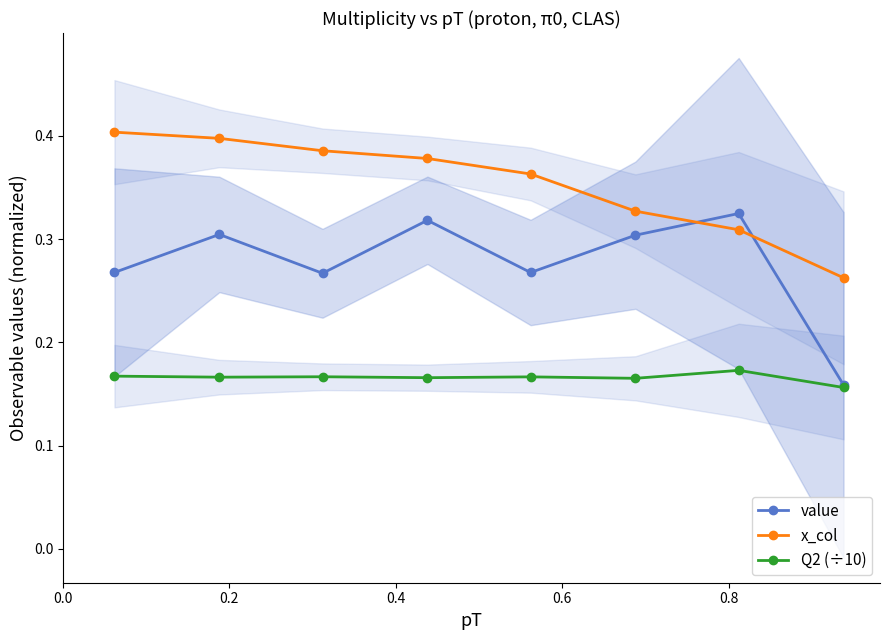

True or false: Q2 (÷10) has more than 0 points higher than both neighbors.

True